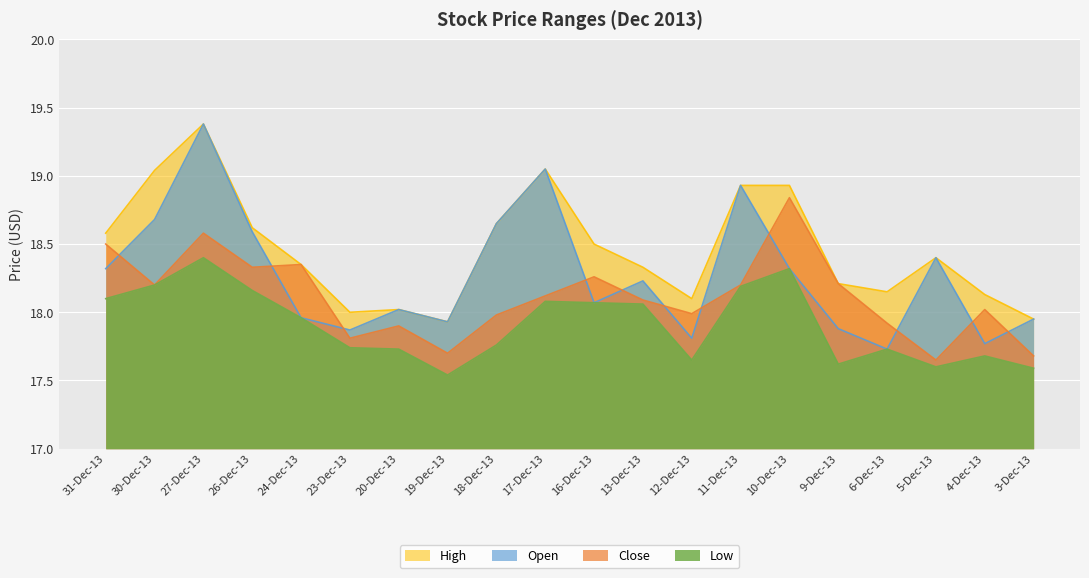

The Open series shows 7.0 at 31-Dec-13. True or false?

False